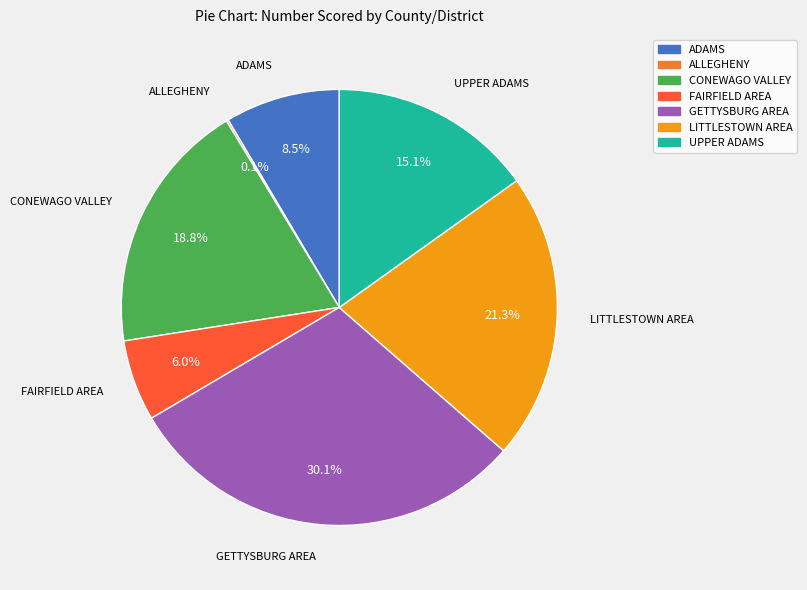

Approximately how many times larger is the value at LITTLESTOWN AREA compared to ADAMS?

2.5